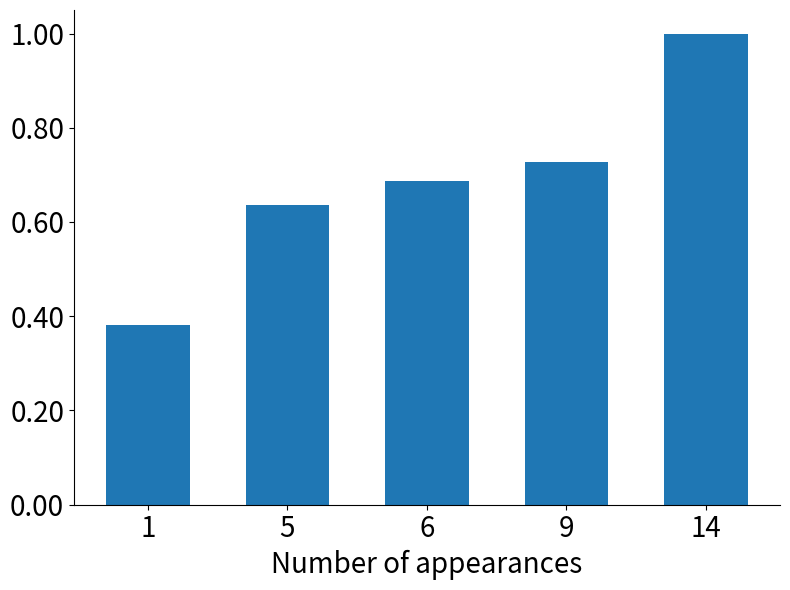

Does the chart contain stacked bars?

No